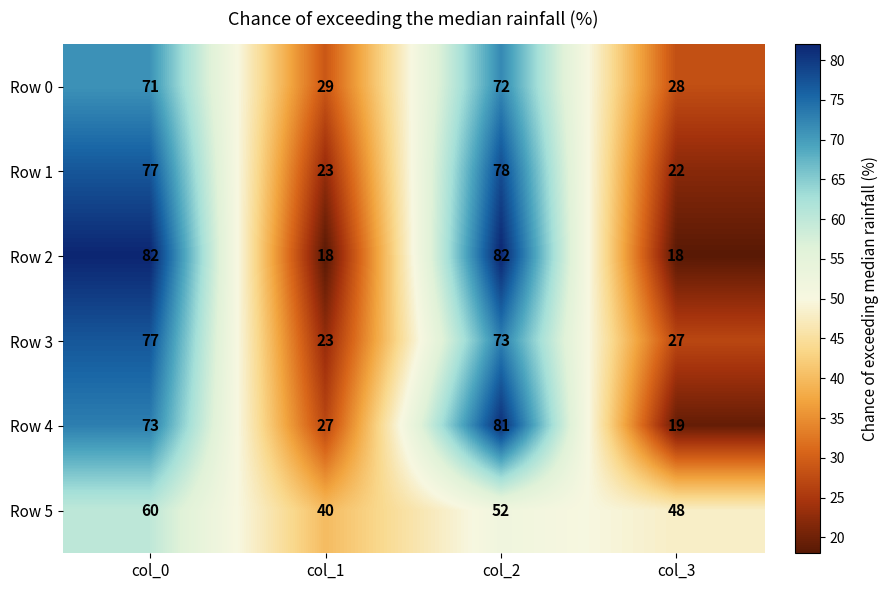

How many Row 5 values are between 48 and 60?

3